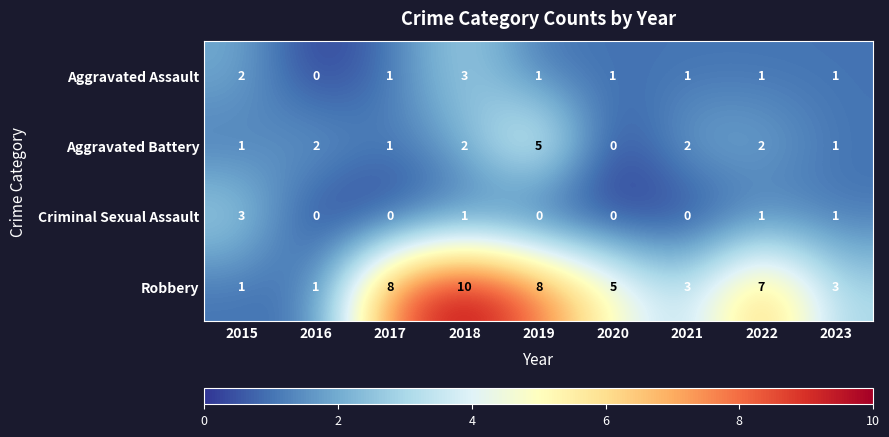

Which series has the largest range (max minus min)?

Robbery